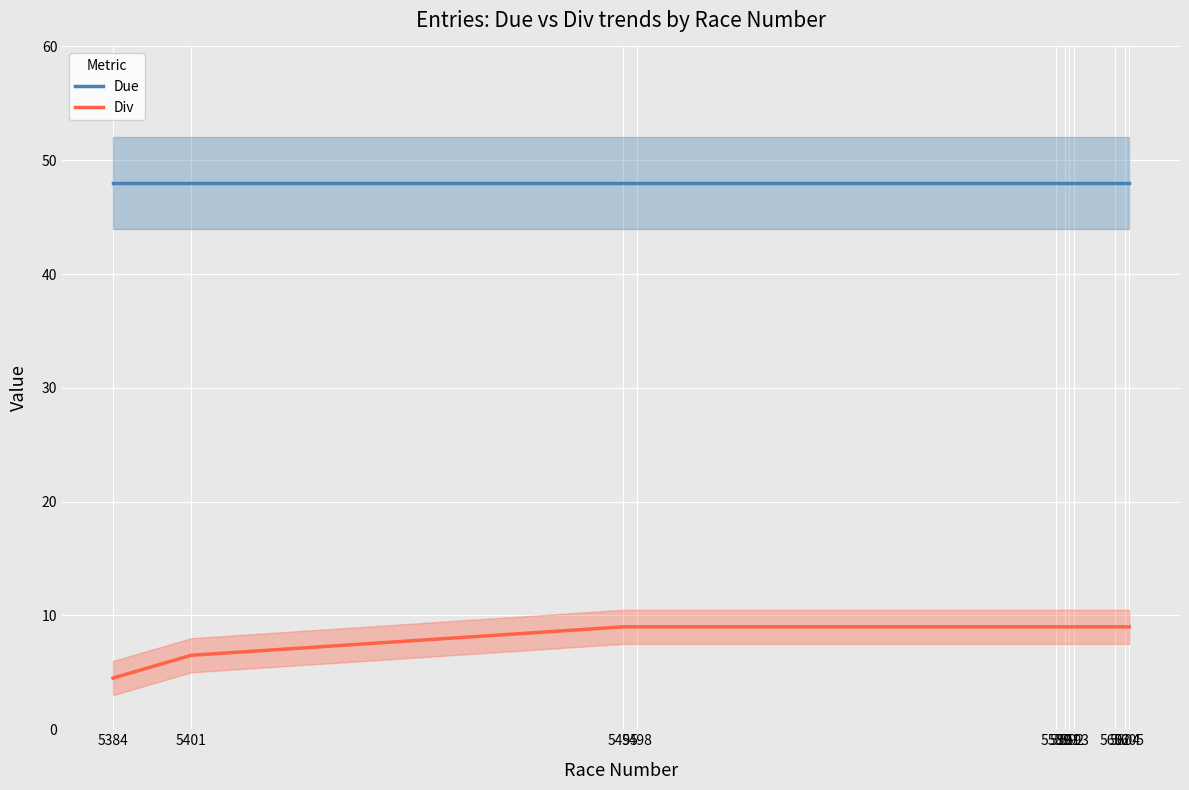

True or false: Div and Due intersect in this chart.

False